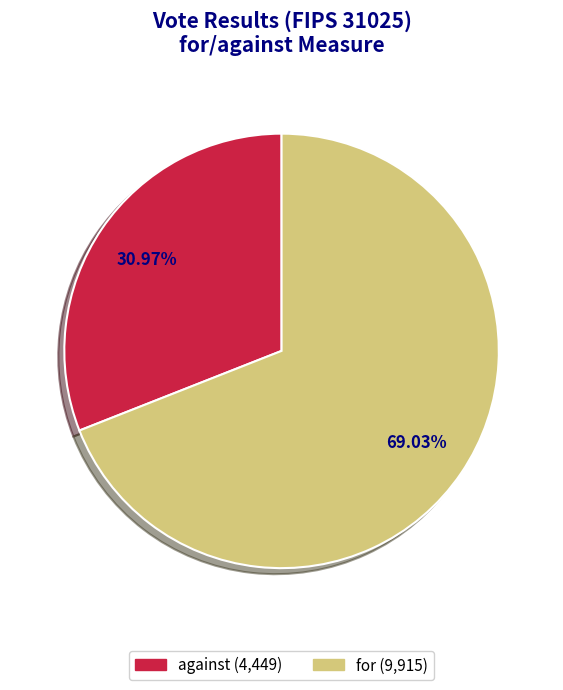

Count the number of slices in the pie.

2